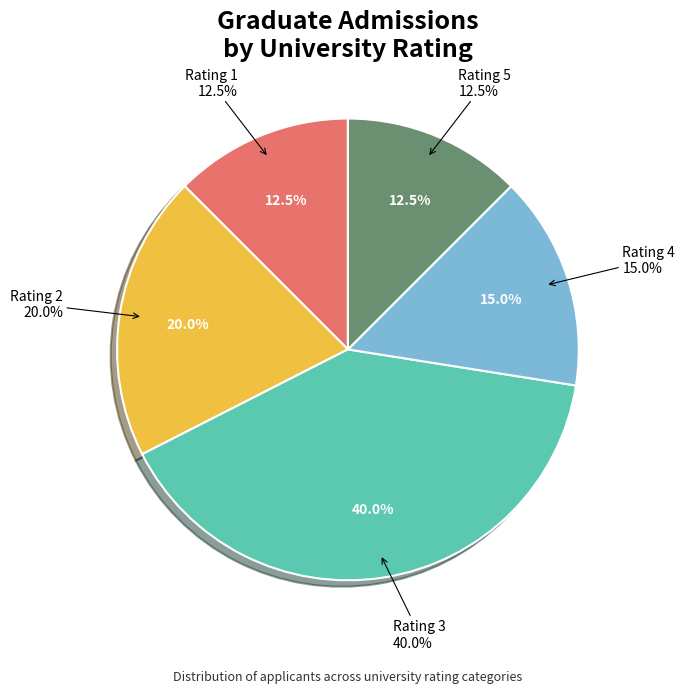

Does Rating 5 account for over 50% of the chart?

No